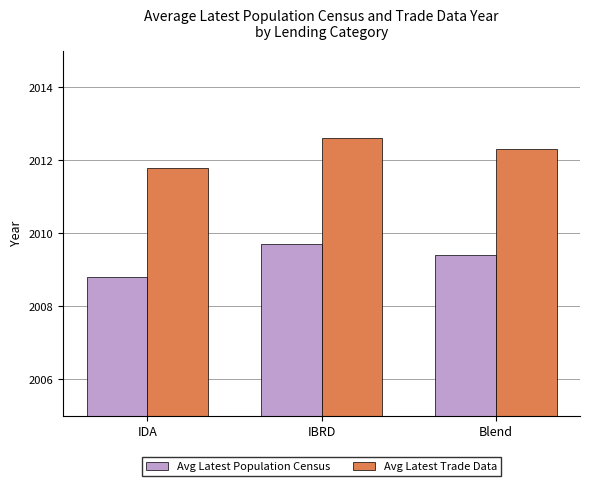

What is the greatest value displayed?

2012.6